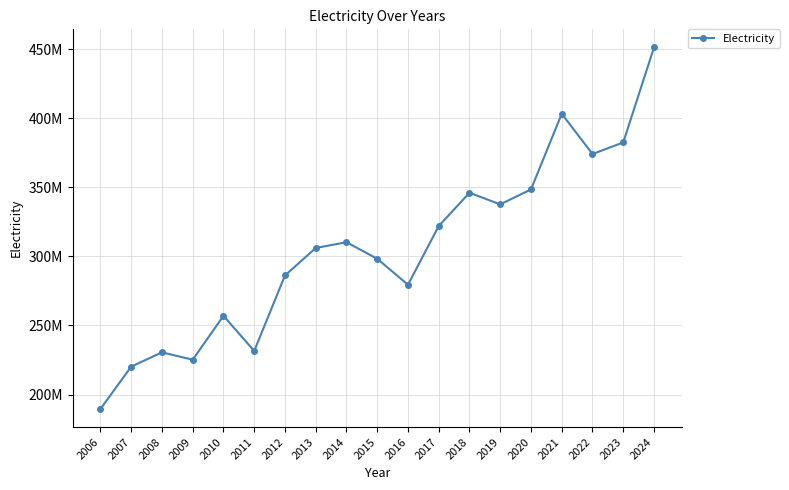

Reading left to right, list all the values displayed in this chart.

189570000	220240000	230550000	225220000	257000000	231560000	286180000	306080000	310250000	298280000	279480000	321980000	346030000	337650000	348480000	403240000	374090000	382460000	451240000